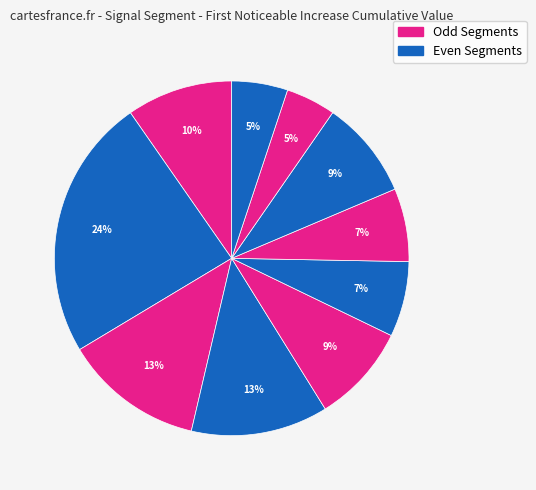

Which slice is the smallest?

signal segment 9